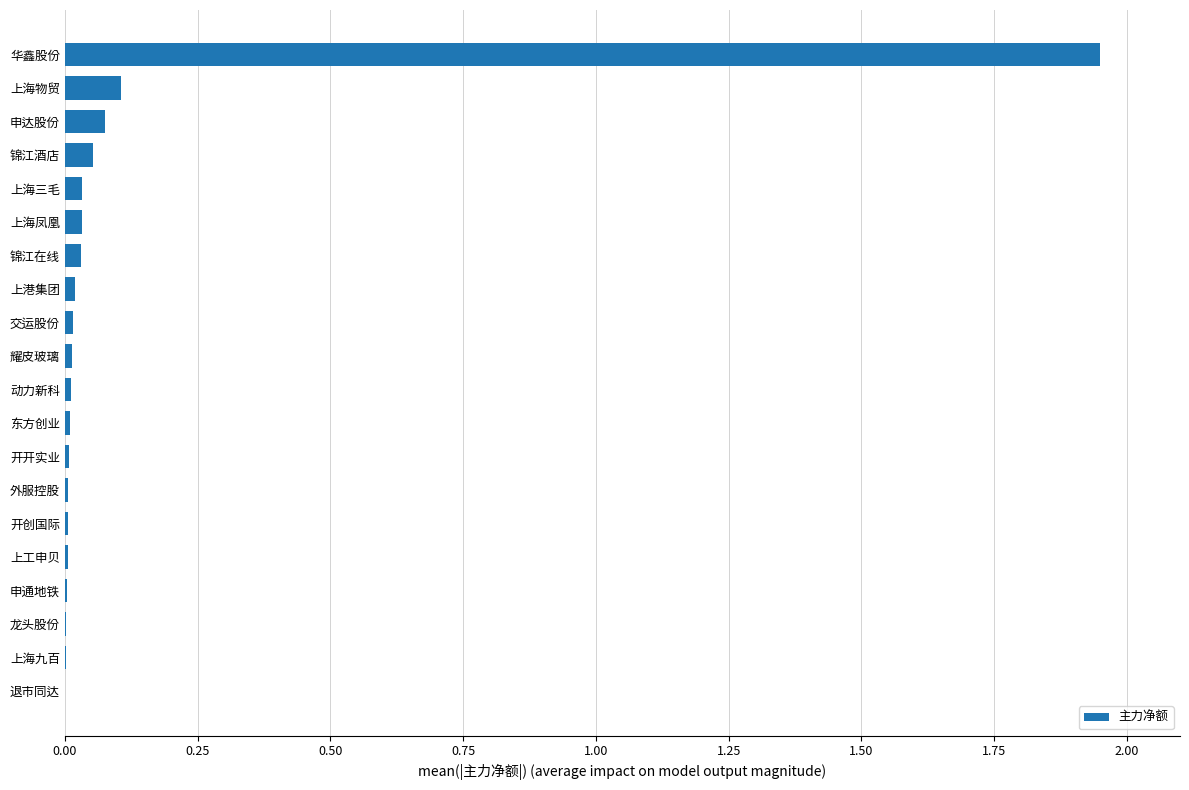

How many distinct data groups are displayed?

1